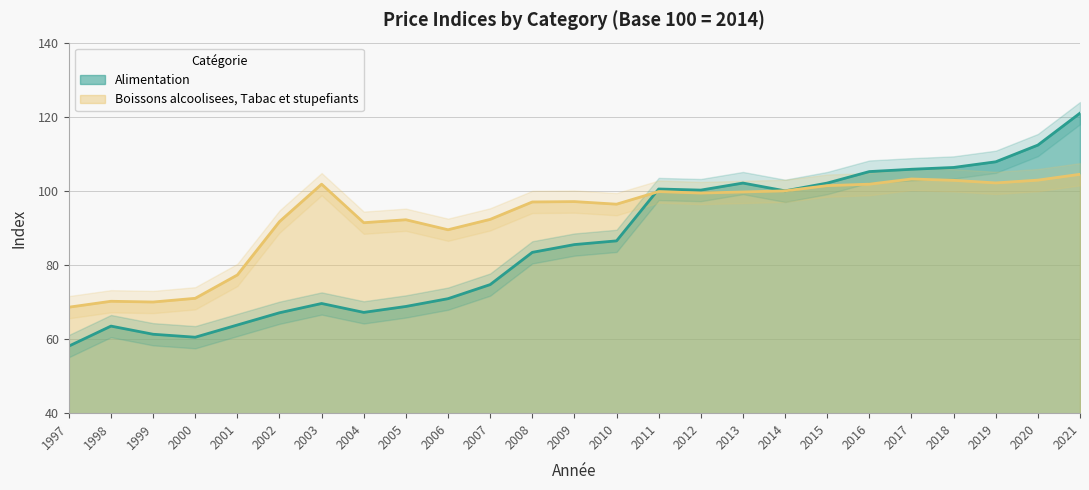

How many data points in Boissons alcoolisees, Tabac et stupefiants are less than 97?

11